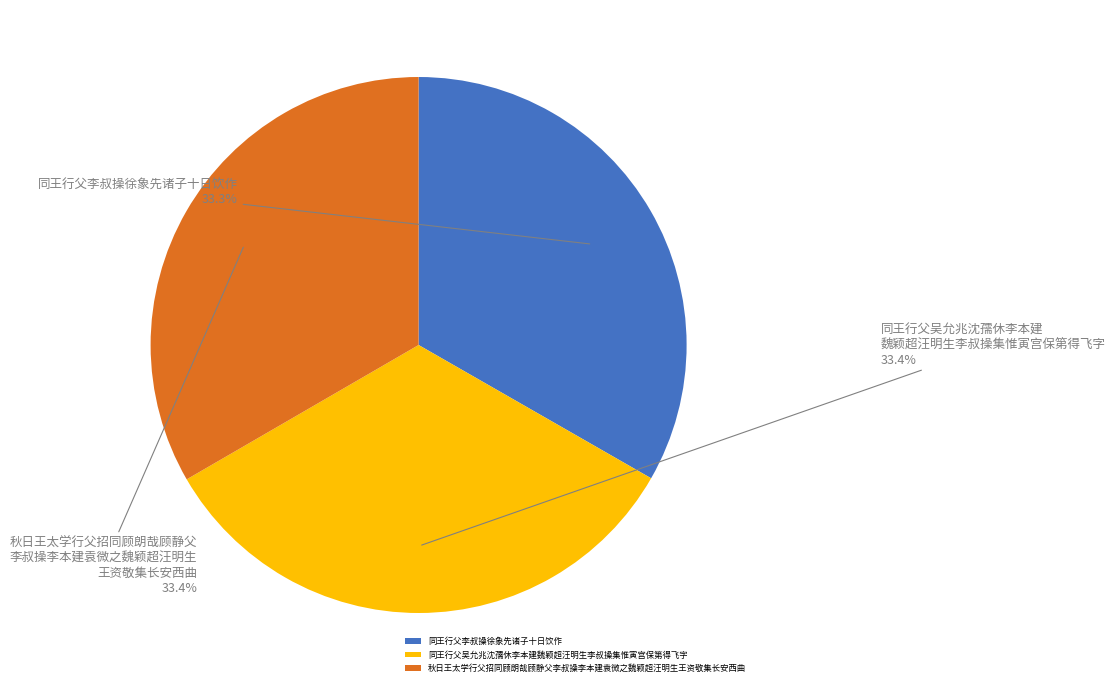

What percentage is the 同王行父吴允兆沈孺休李本建魏颖超汪明生李叔操集惟寅宫保第得飞字 slice, to the nearest percent?

33%